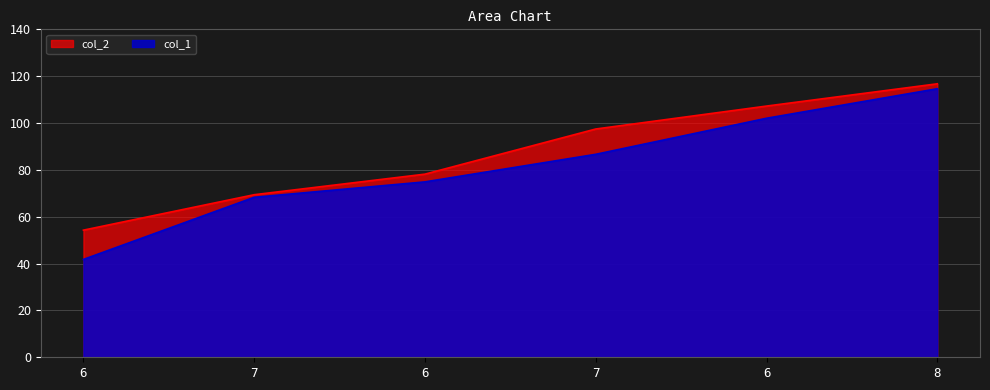

Which label corresponds to the largest value in the chart?

8